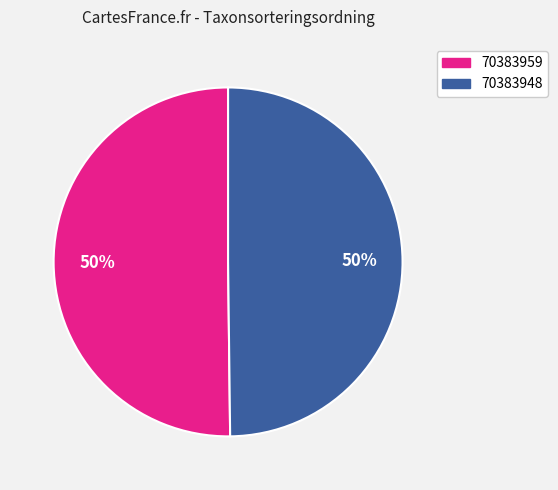

To the nearest percent, what is the combined percentage of 70383948 and 70383959?

100%